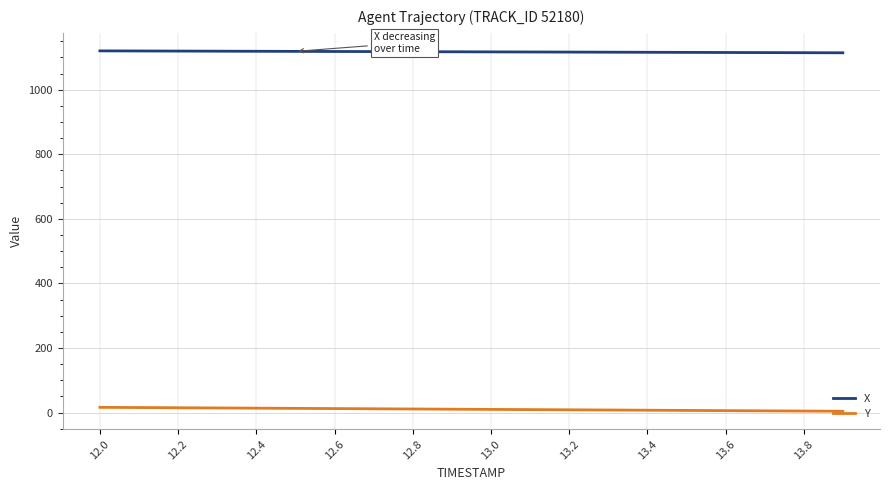

What is the maximum value for X?

1120.1